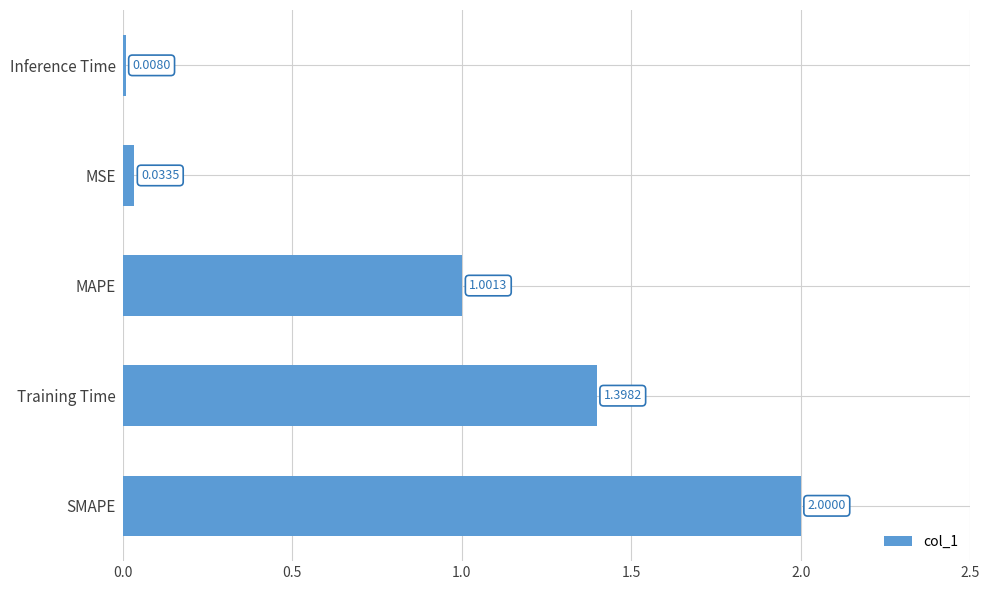

Which label corresponds to the largest value in the chart?

SMAPE